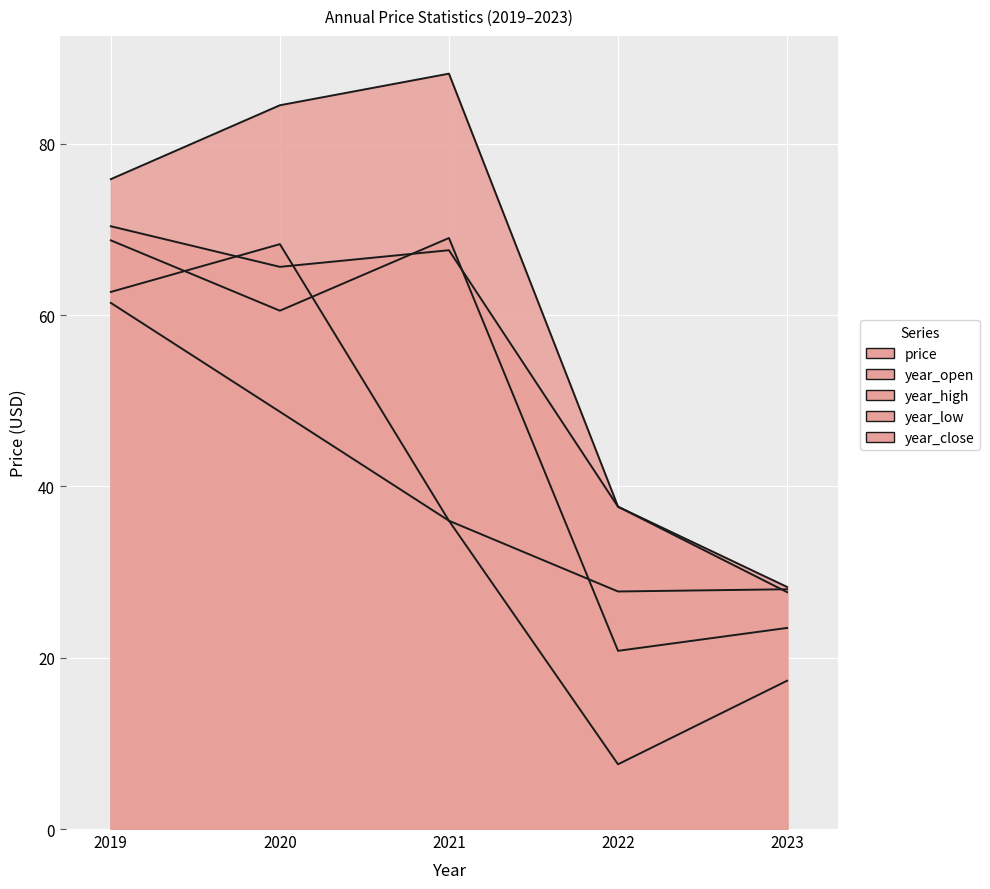

At which label is year_open closest to 48?

2021